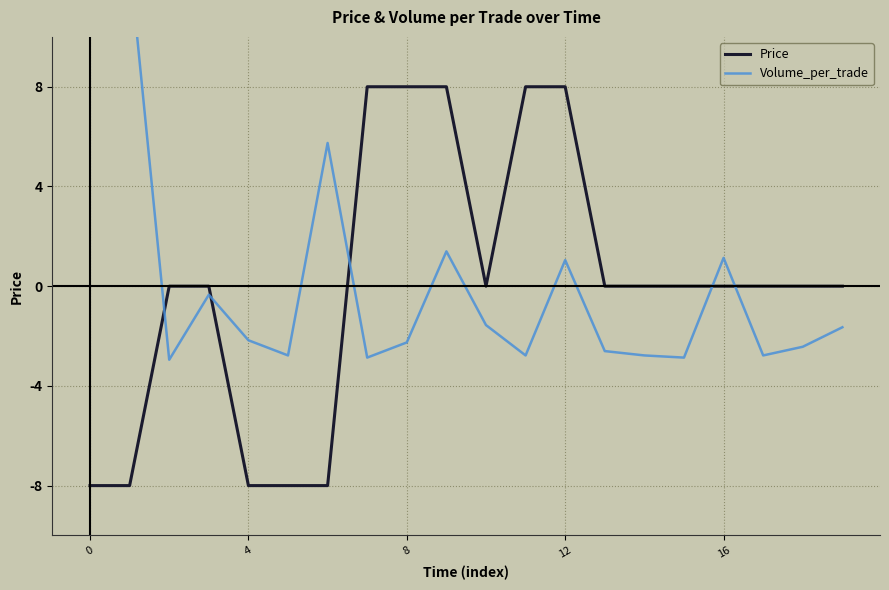

What is the value of the Volume_per_trade point at the 15th from the left?

-2.8